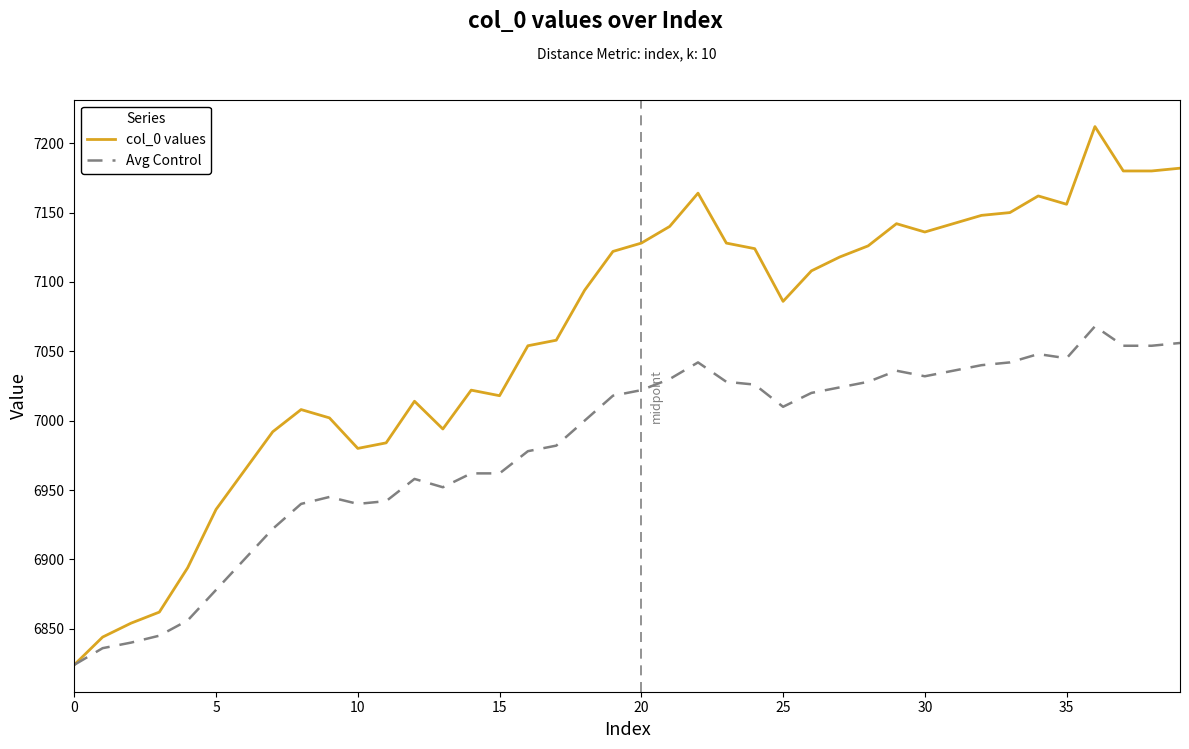

Which series has the largest total across all categories?

col_0 values